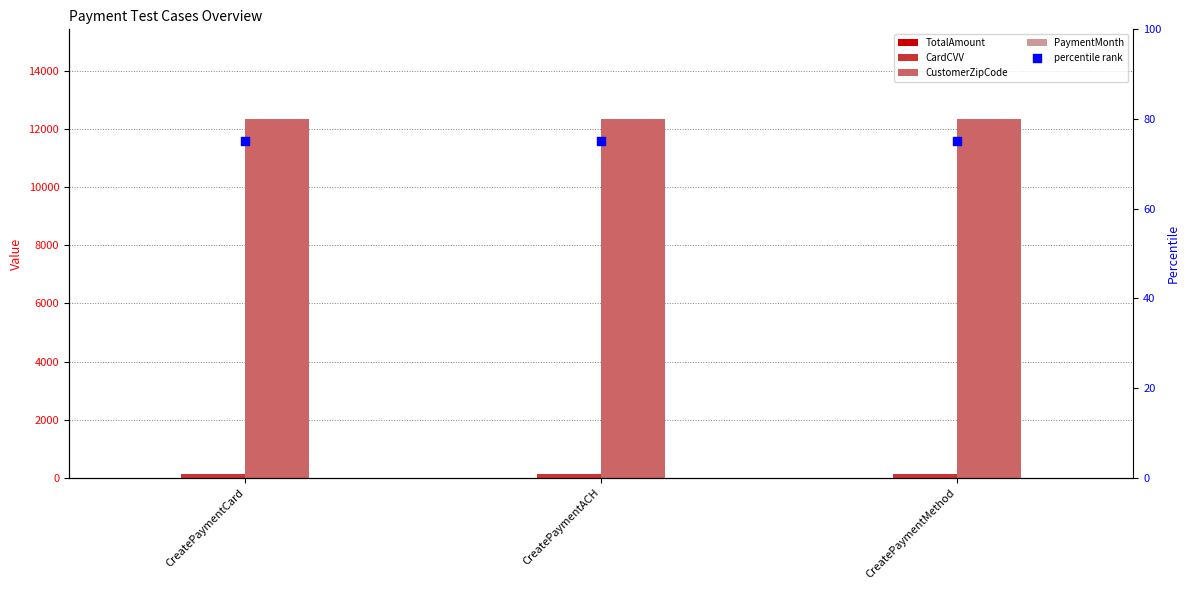

What is the total value across all series at CreatePaymentMethod?

12543